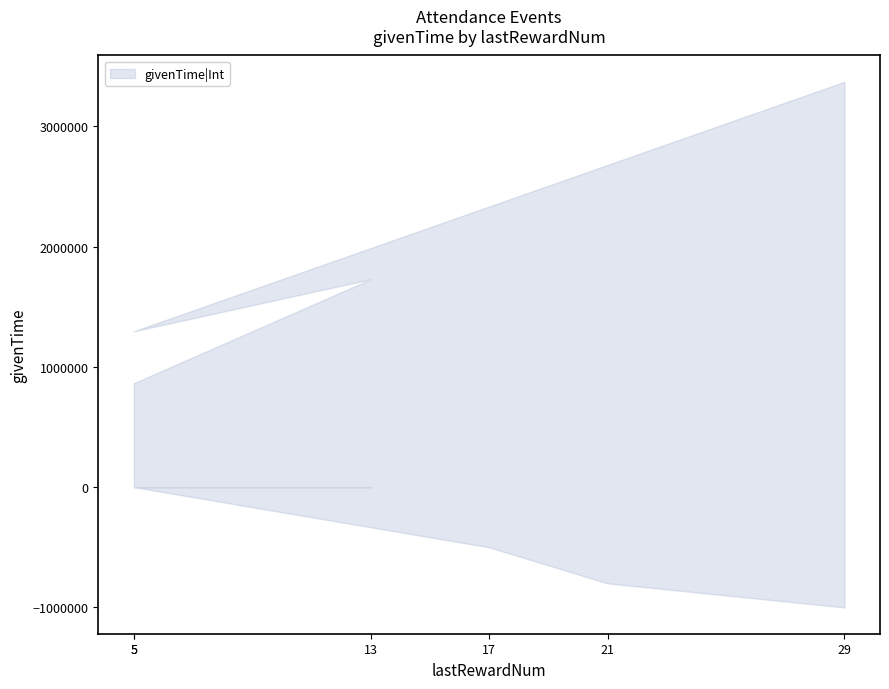

The chart shows a value of 401376 at fr. True or false?

False